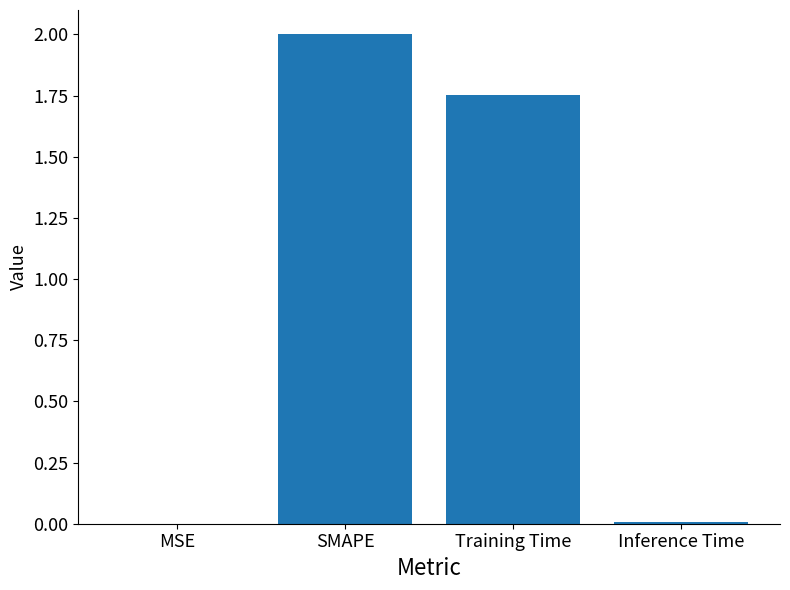

Read the value at SMAPE.

2.0